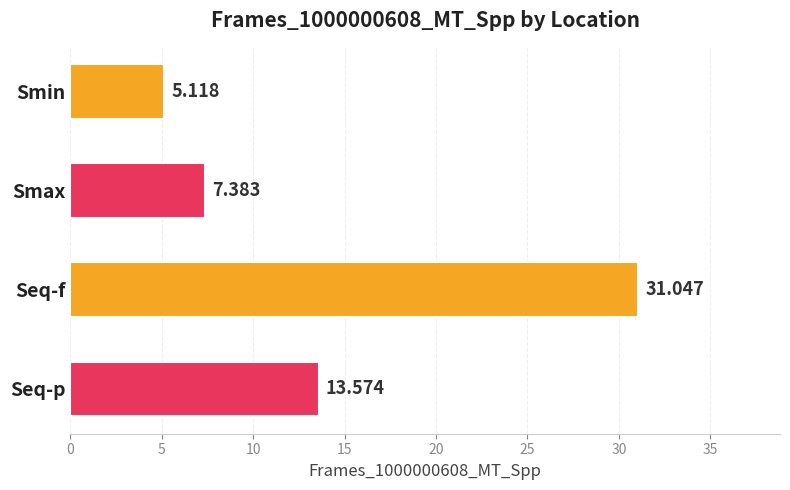

Where is the data nearest to the value 18?

Seq-p